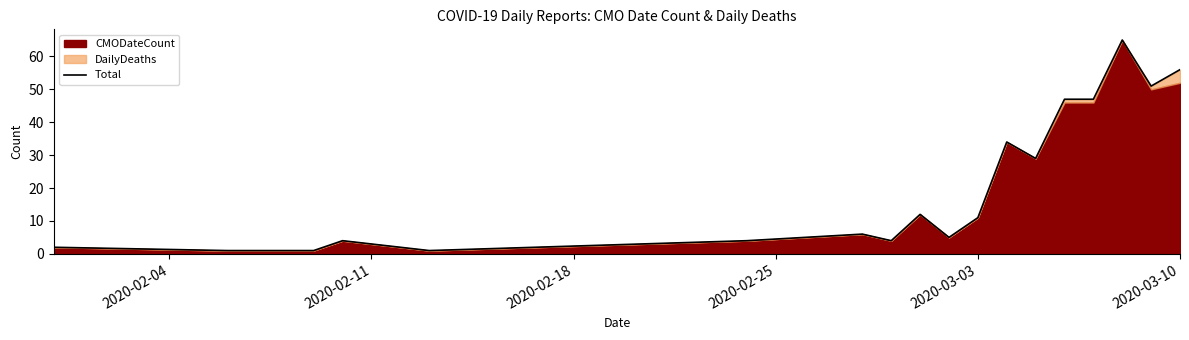

How many interior local peaks (higher than both neighbors) does the data have?

5